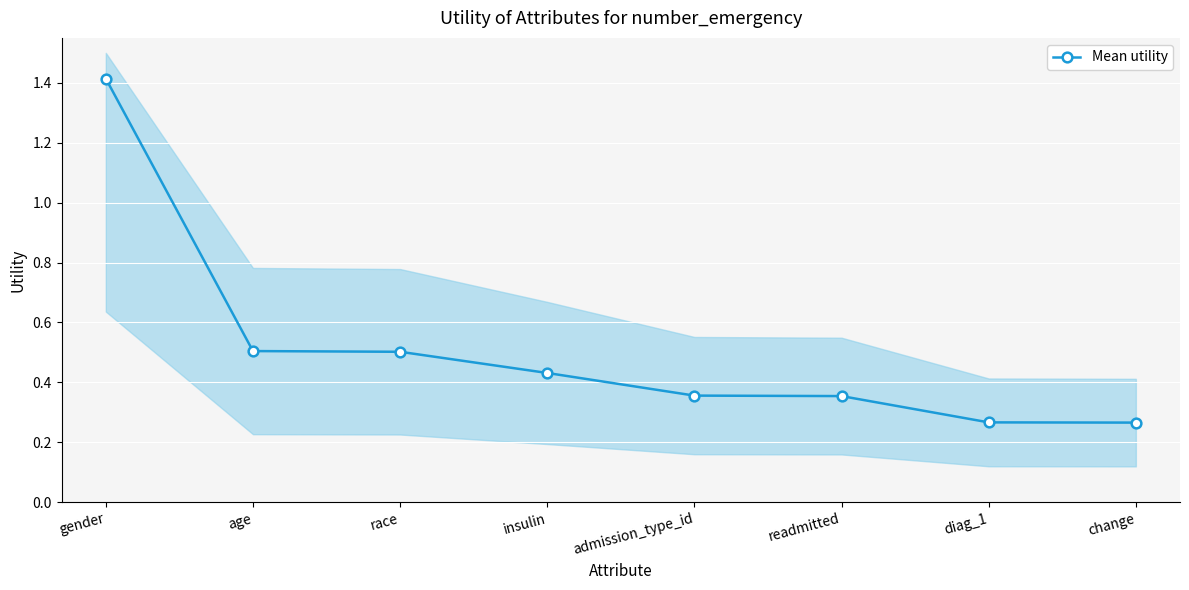

How many categories are shown in the chart?

8